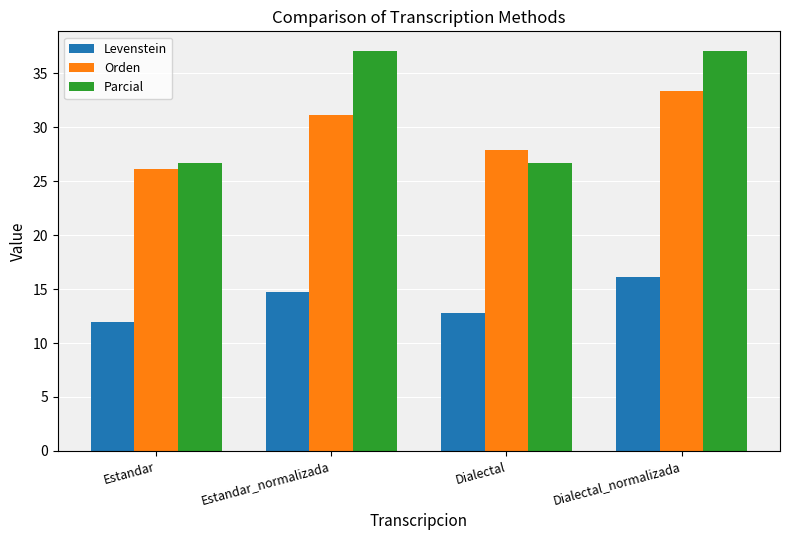

Are the bars grouped side by side (vs. stacked)?

Yes